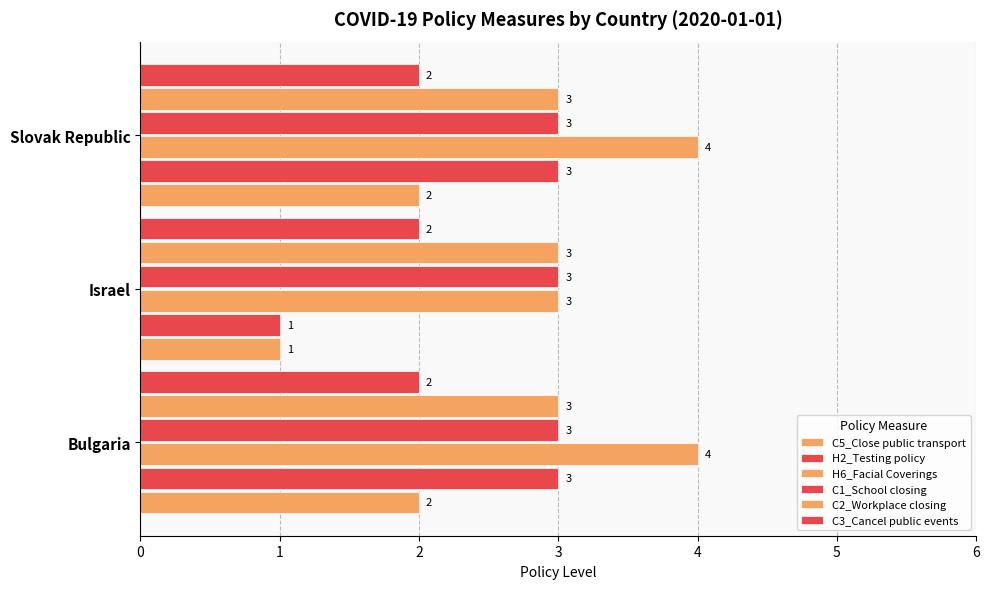

Which series has the largest total across all categories?

H6_Facial Coverings